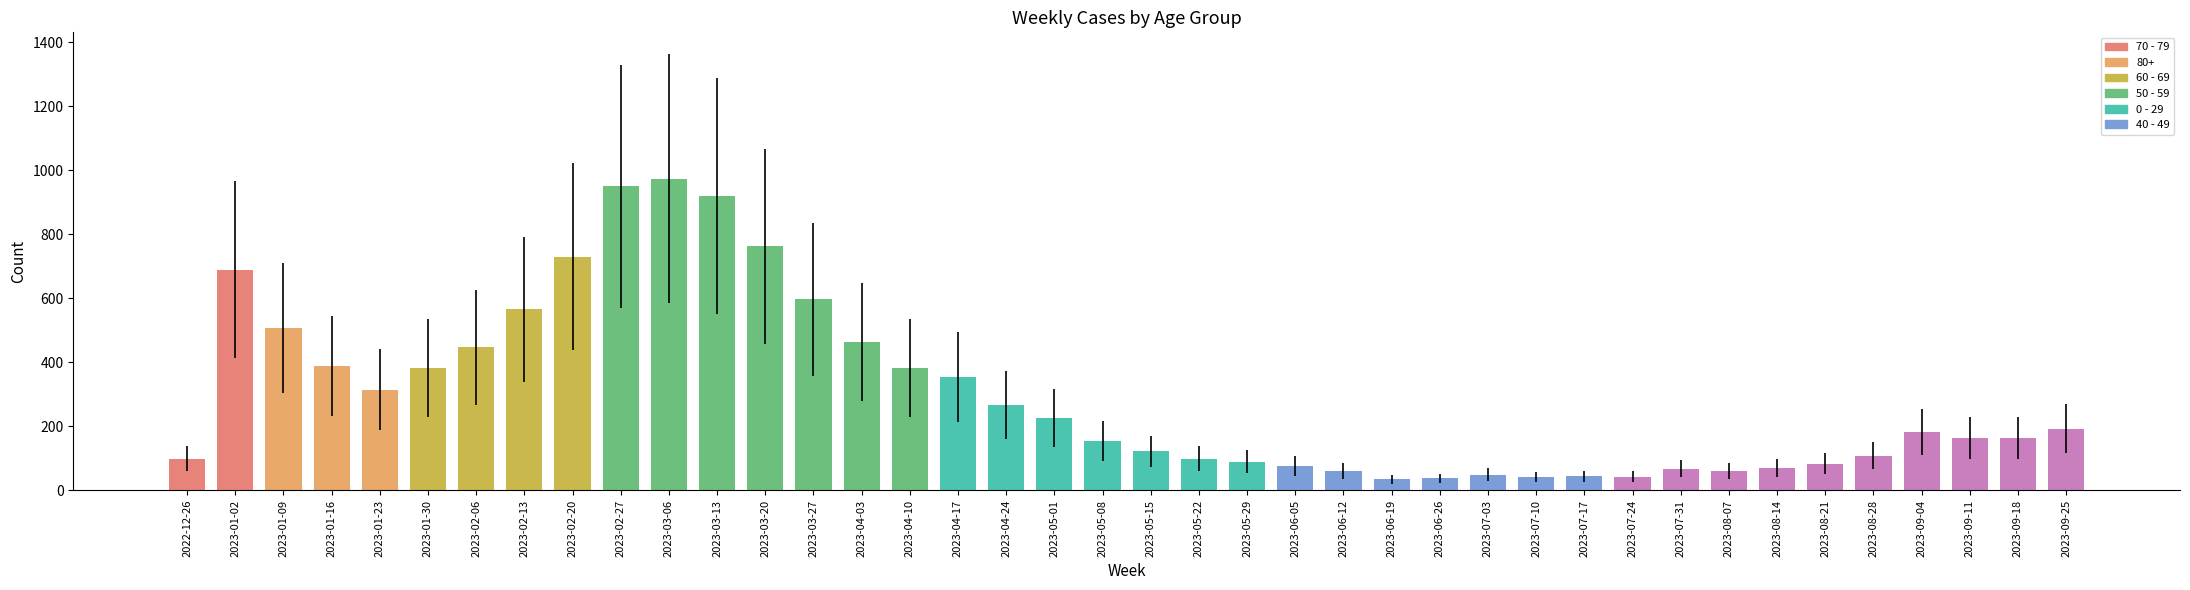

What is the ratio of the value at 2023-04-03 to the value at 2023-05-22?

4.7